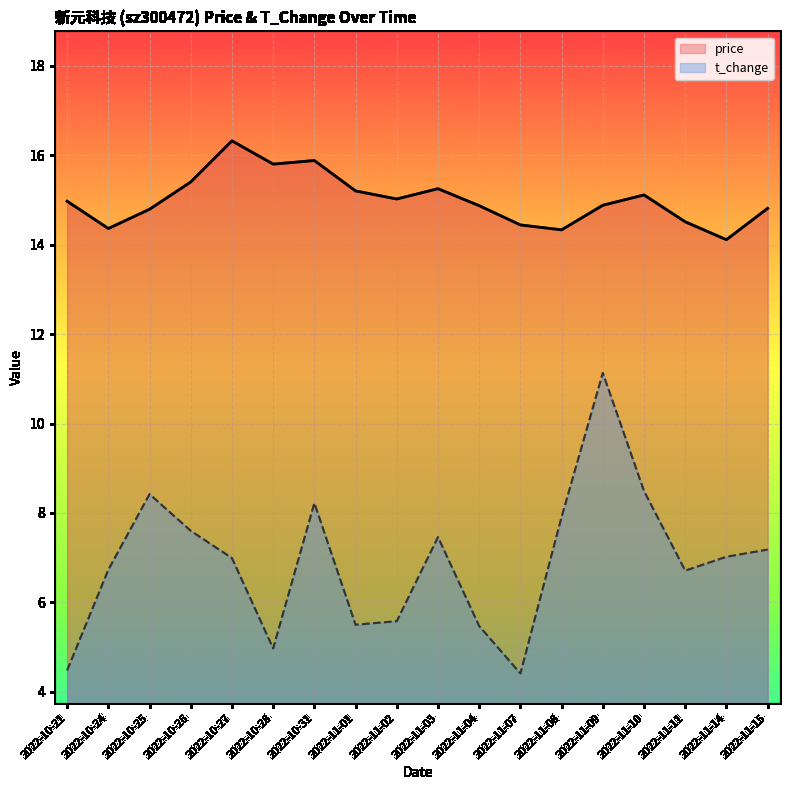

At which label is t_change closest to 7?

2022-10-27